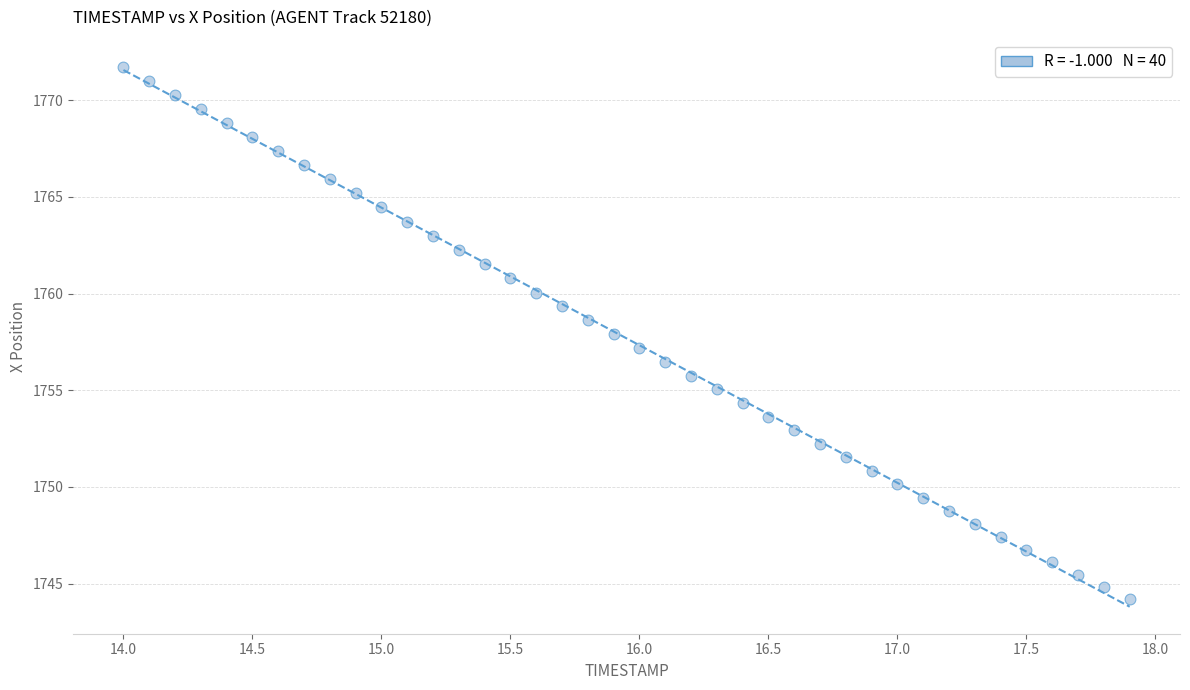

What is the range of Y values (max minus min)?

27.5